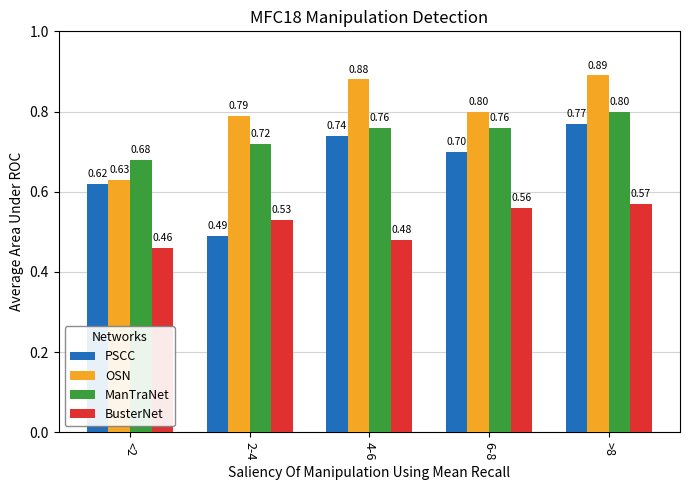

Is the value of PSCC at 2-4 greater than the value of ManTraNet at 4-6?

No